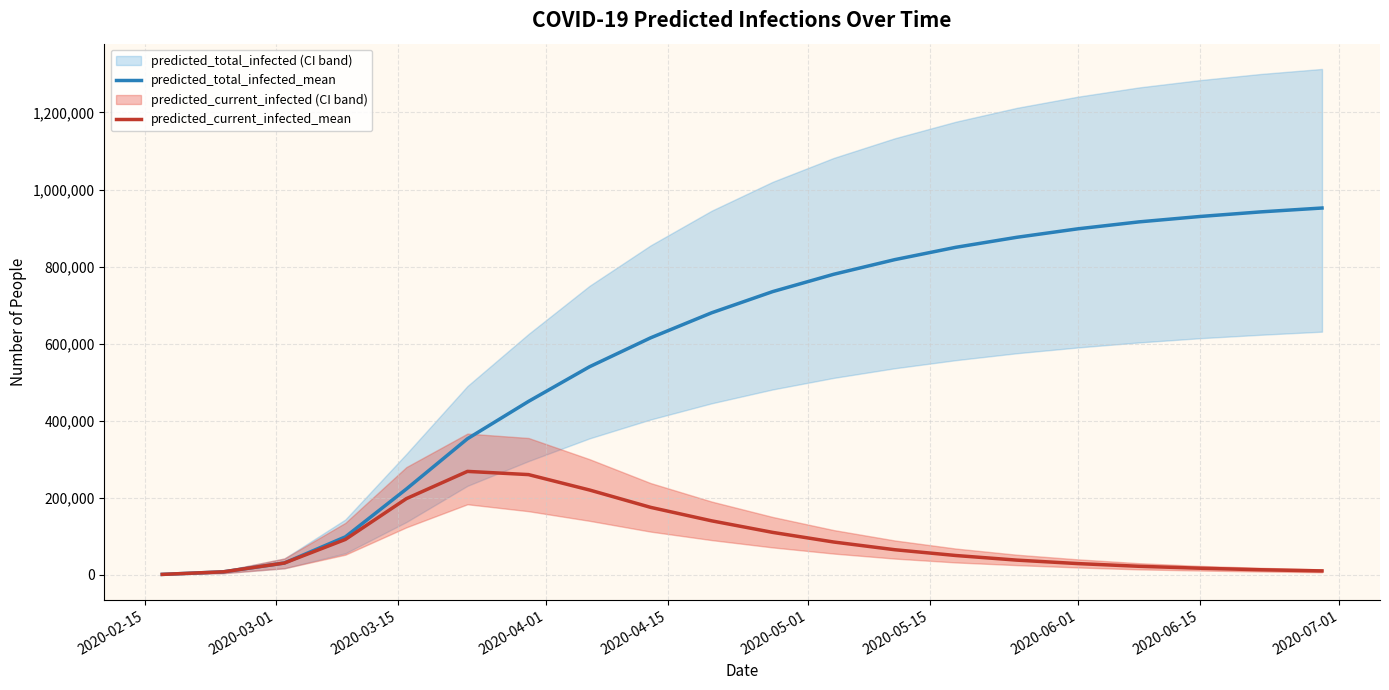

True or false: predicted_total_infected_mean has more than 2 interior local peaks.

False